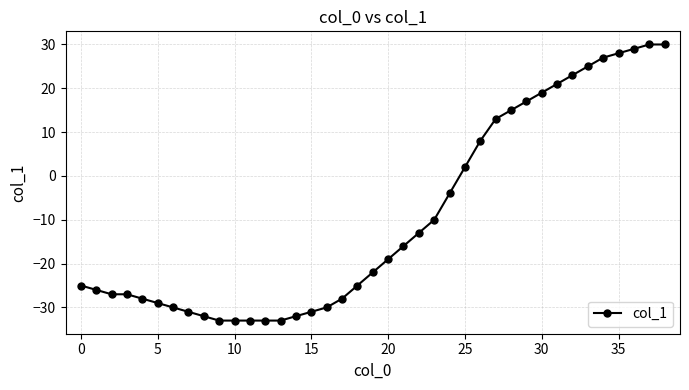

What is the value of the 7th point from the left?

-30